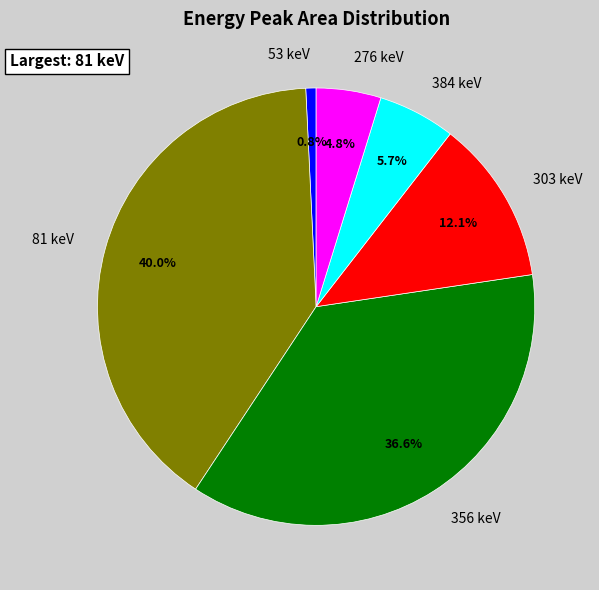

How much of the chart is everything except 303 keV?

87.9%